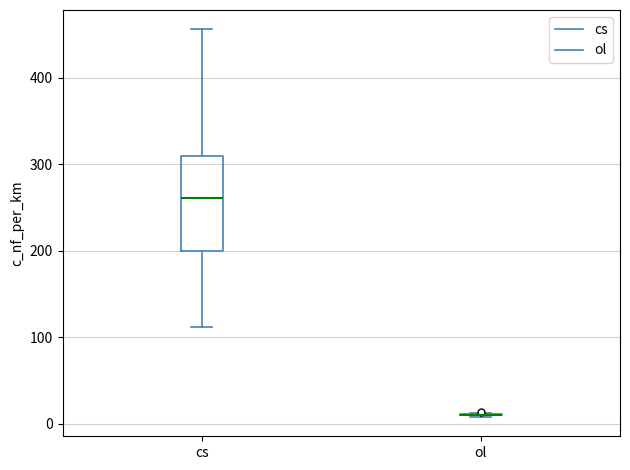

Reading left to right, transcribe this box plot: for each box, give where its median line is, the range the box spans, and where its two whiskers end, as read against the y-axis. The values are not printed on the chart, so give them approximately, as read against the axis.

cs: median 260, box 200 to 310, whiskers 110 to 460
ol: box collapsed to a line at 10, whiskers 10 to 10